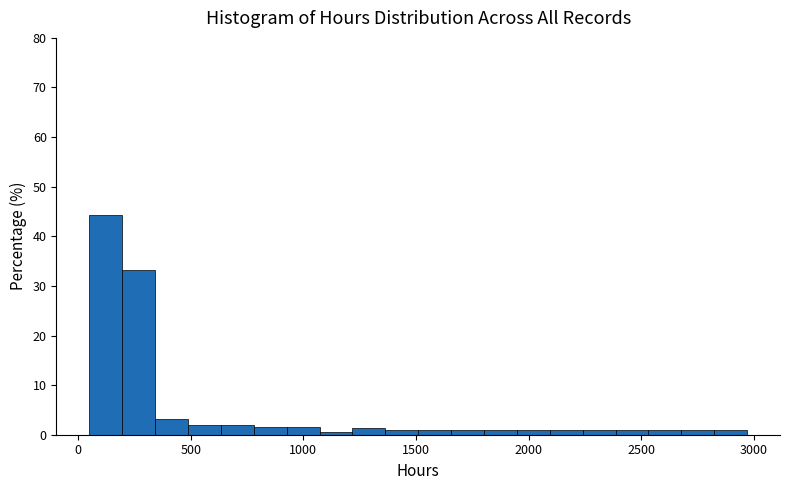

Read against the x-axis, roughly where is the centre of the tallest bar?

100